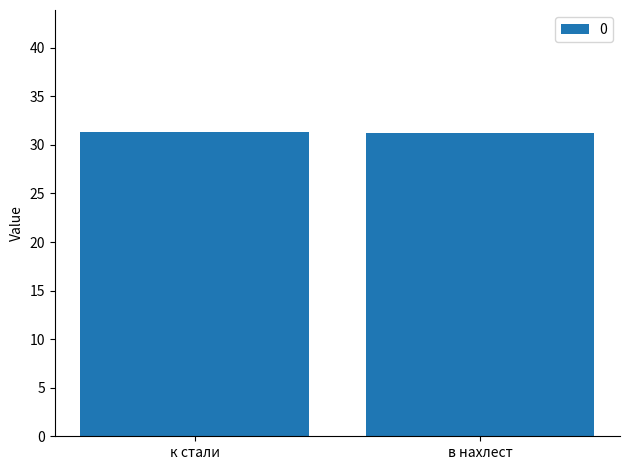

What is the label of the 1st bar from the right?

в нахлест